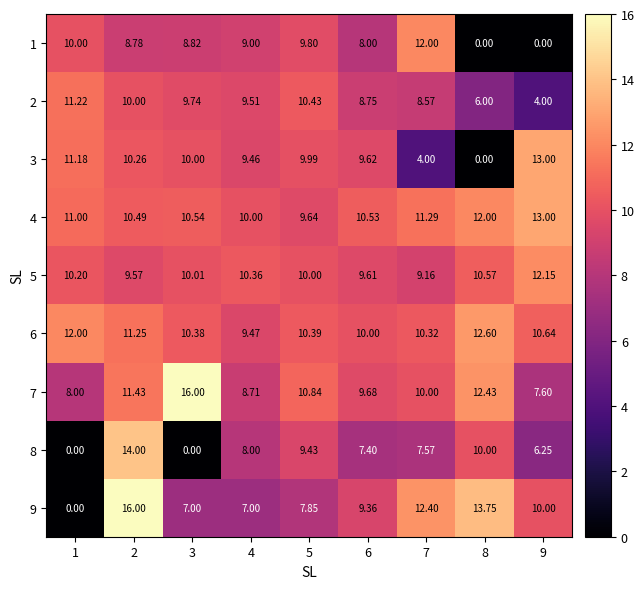

Is the value of 4 at 8 greater than the value of 2 at 1?

Yes